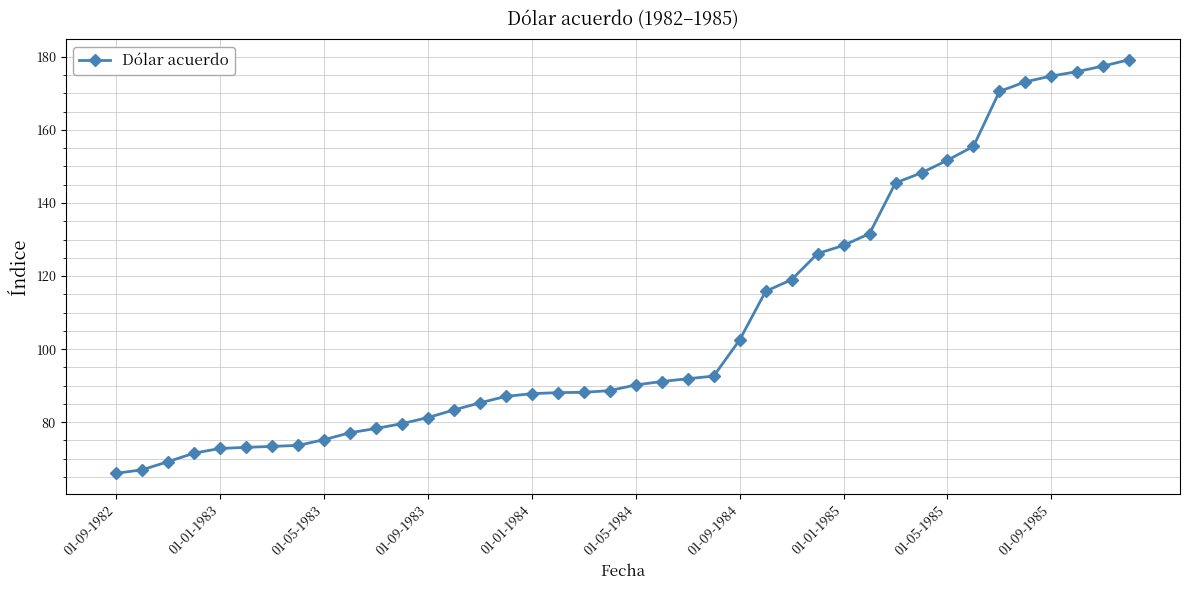

What is the maximum value shown in the chart?

179.2